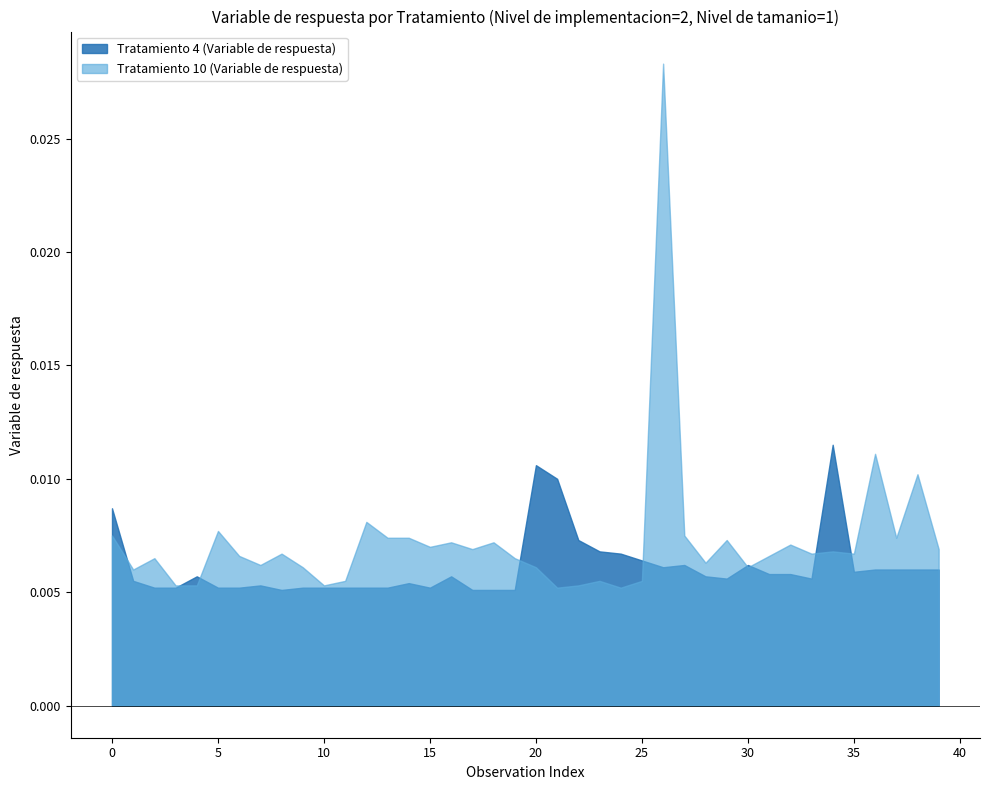

What is the sum of all Tratamiento 4 (Variable de respuesta) values?

0.2